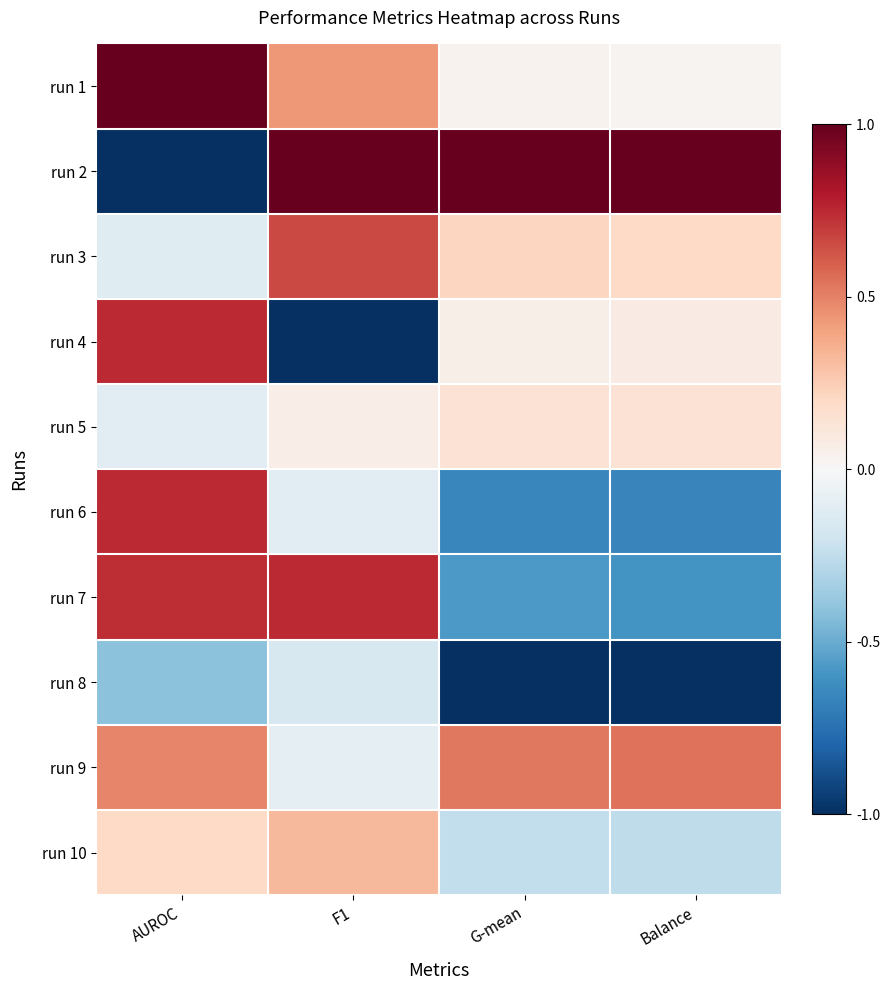

Rank the series by their maximum value, from highest to lowest.

run 1, run 2, run 7, run 4, run 6, run 3, run 9, run 10, run 5, run 8